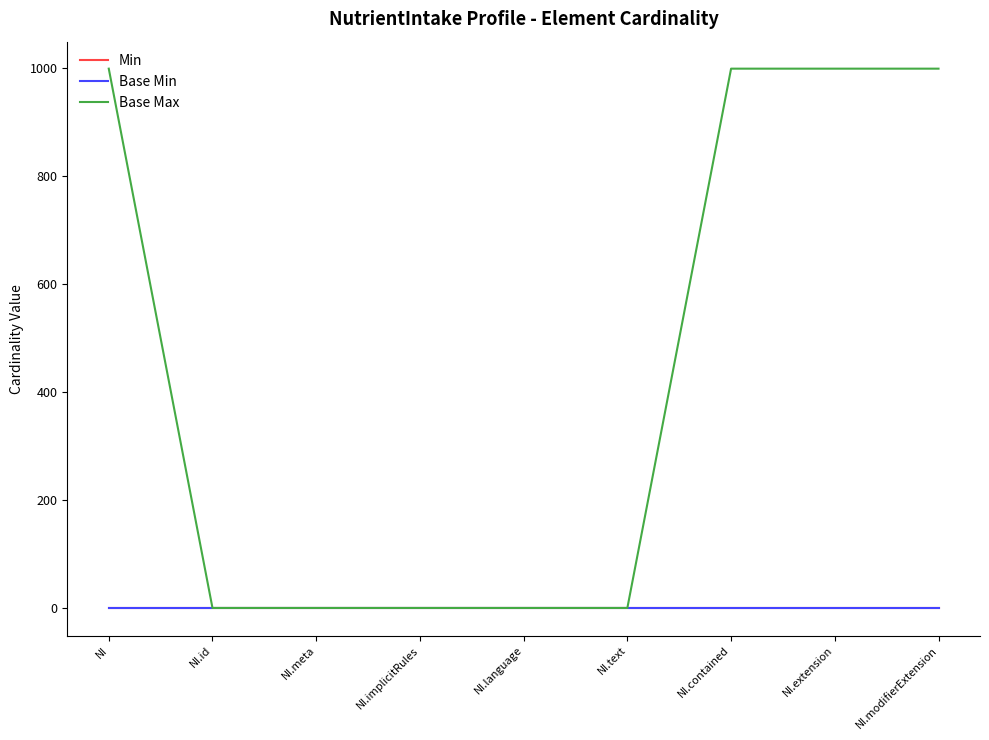

Does the chart have visible grid lines?

No